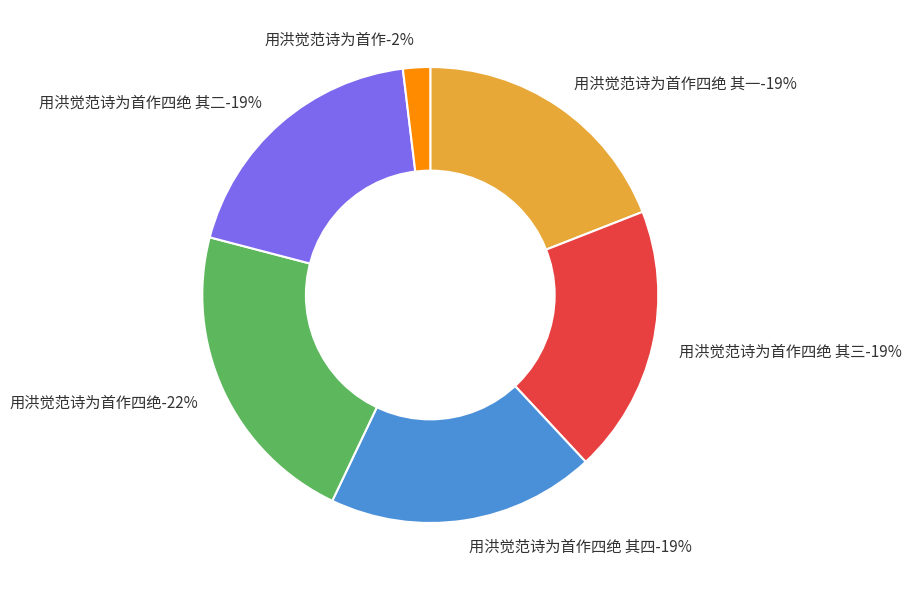

To the nearest percent, what is the combined percentage of 用洪觉范诗为首作四绝 其三 and 用洪觉范诗为首作四绝 其二?

38%